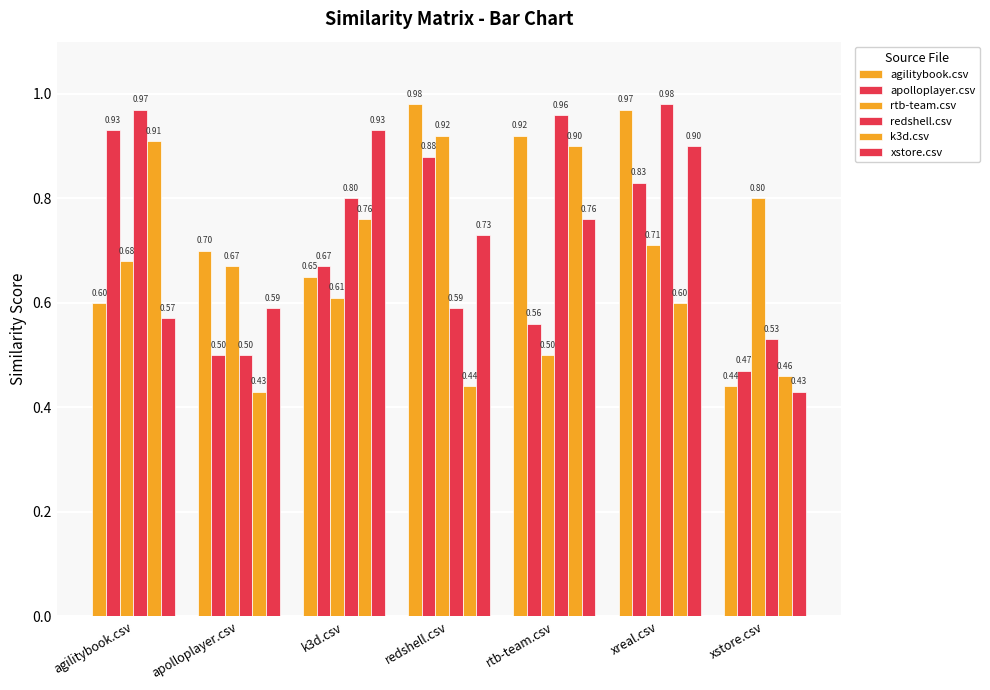

Does the chart contain stacked bars?

No